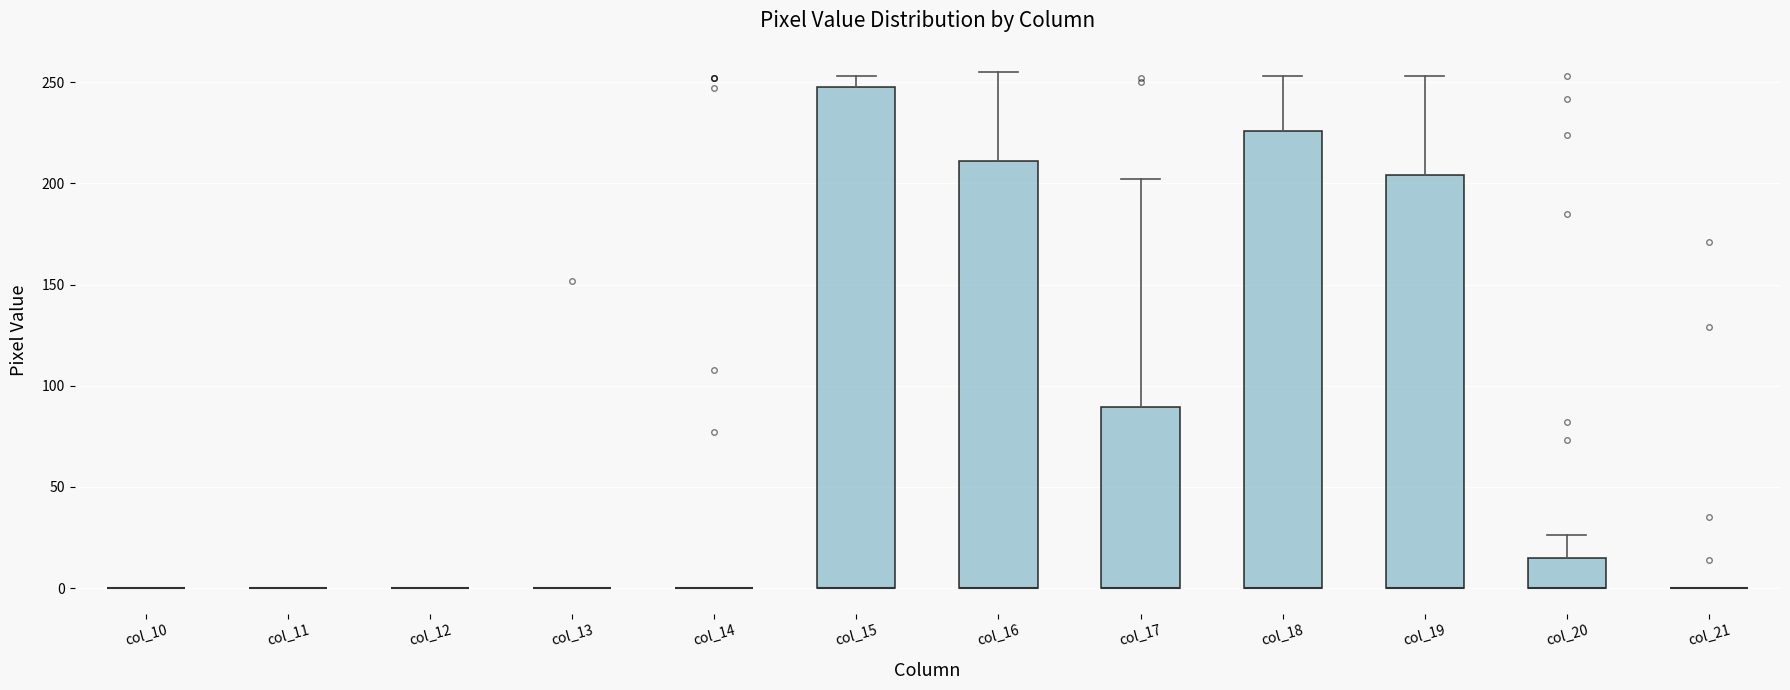

Comparing the boxes themselves (not the whiskers), which one is the tallest?

col_15